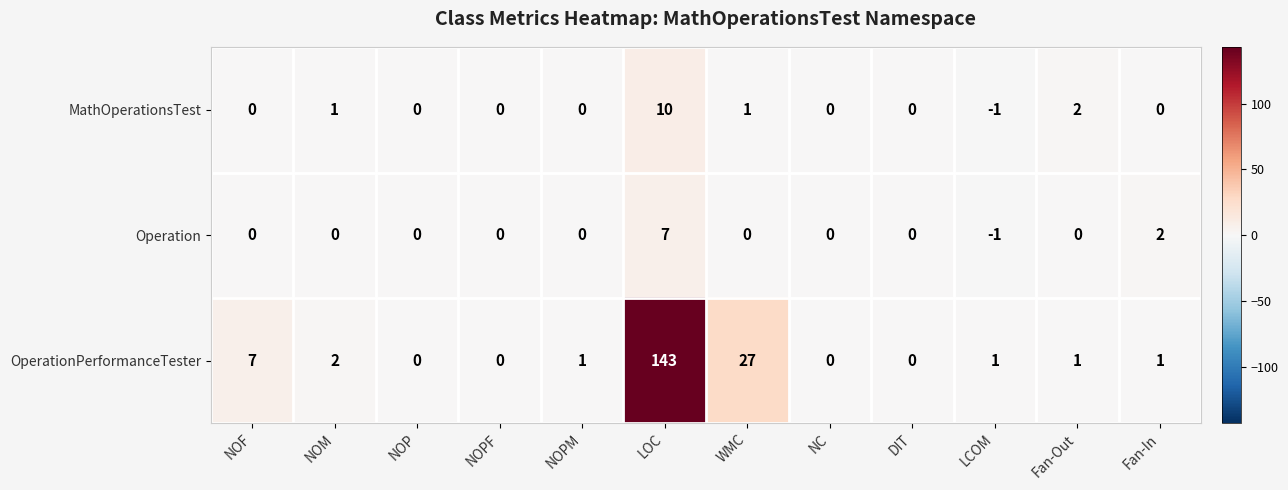

Is it true that MathOperationsTest equals 0 at DIT?

True